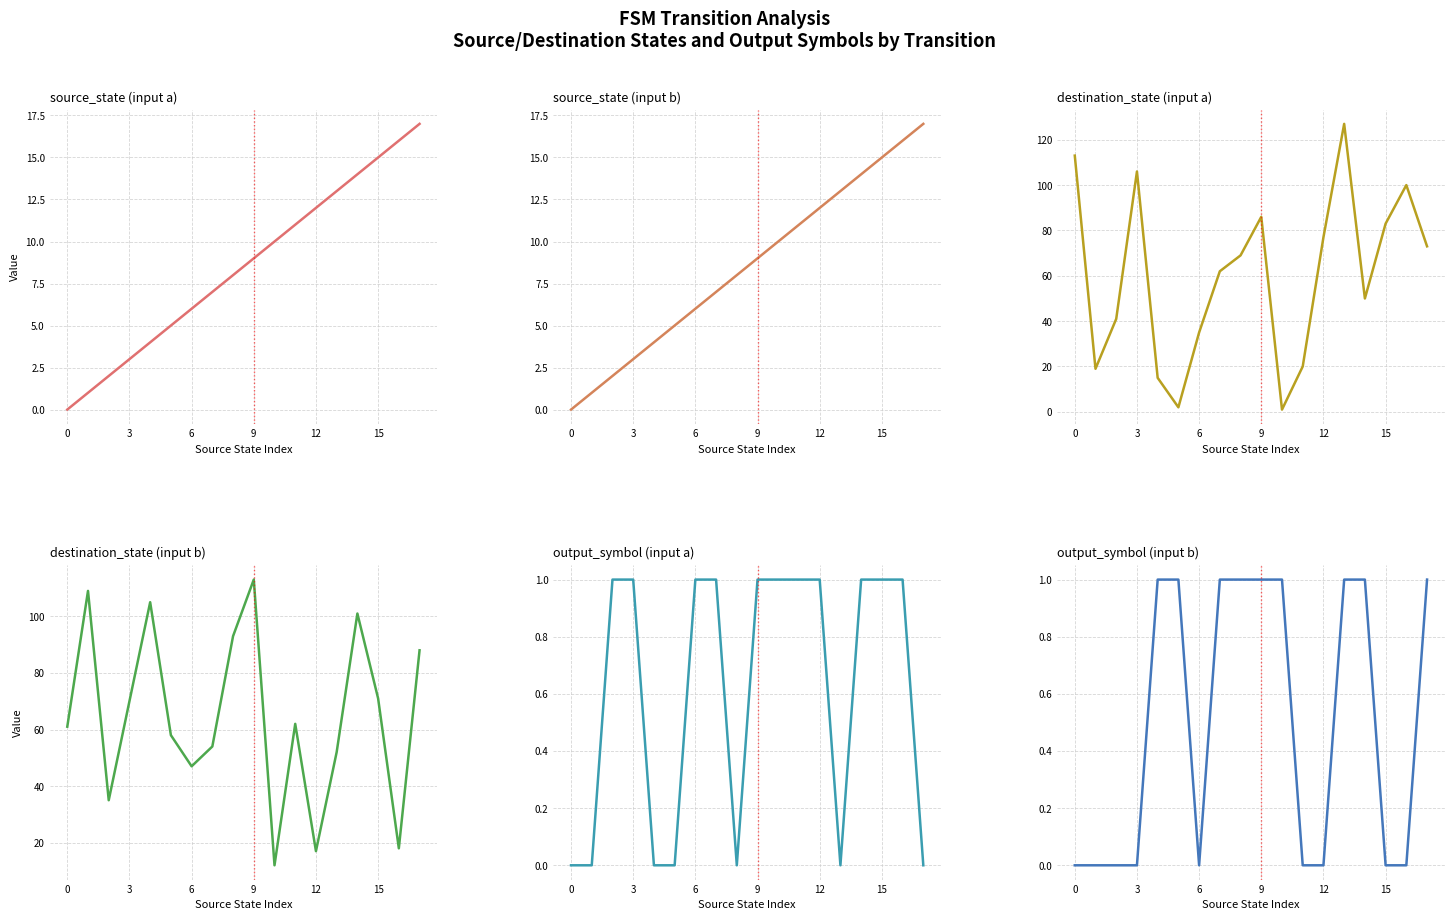

Which has a higher value, 10 or 0?

10